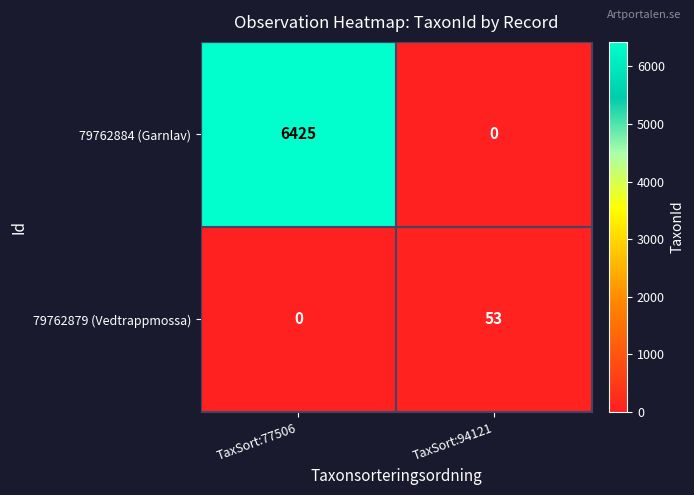

Reading left to right, extract all data points from this chart.

79762884 (Garnlav): TaxSort:77506=6425	TaxSort:94121=0
79762879 (Vedtrappmossa): TaxSort:77506=0	TaxSort:94121=53